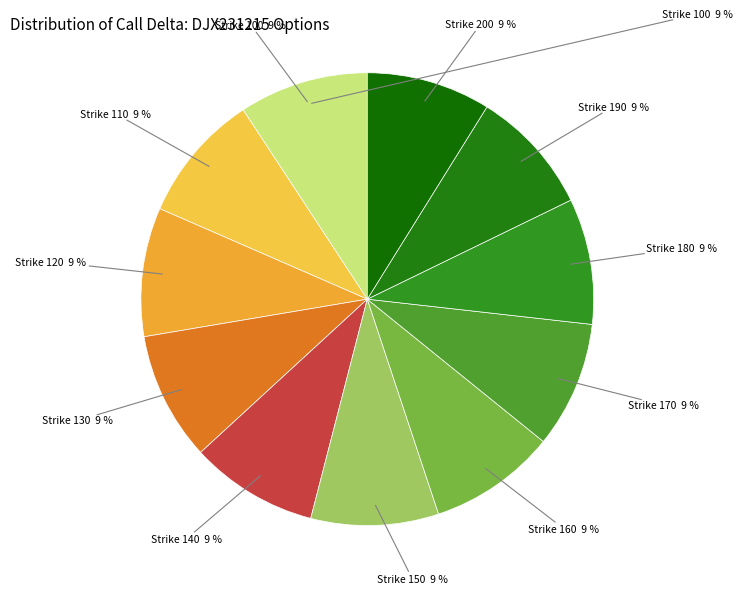

Is there a majority slice in this chart?

No